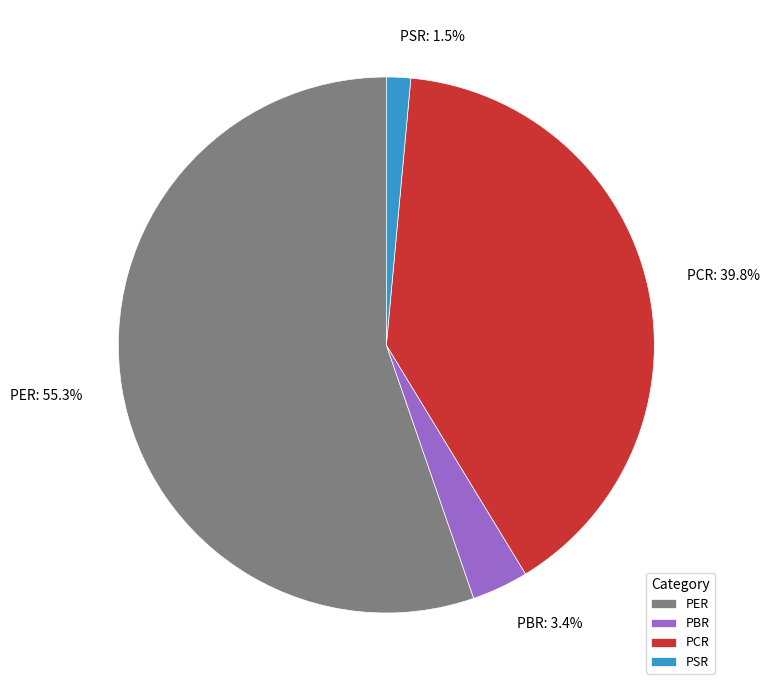

Between PBR and PCR, which is larger?

PCR